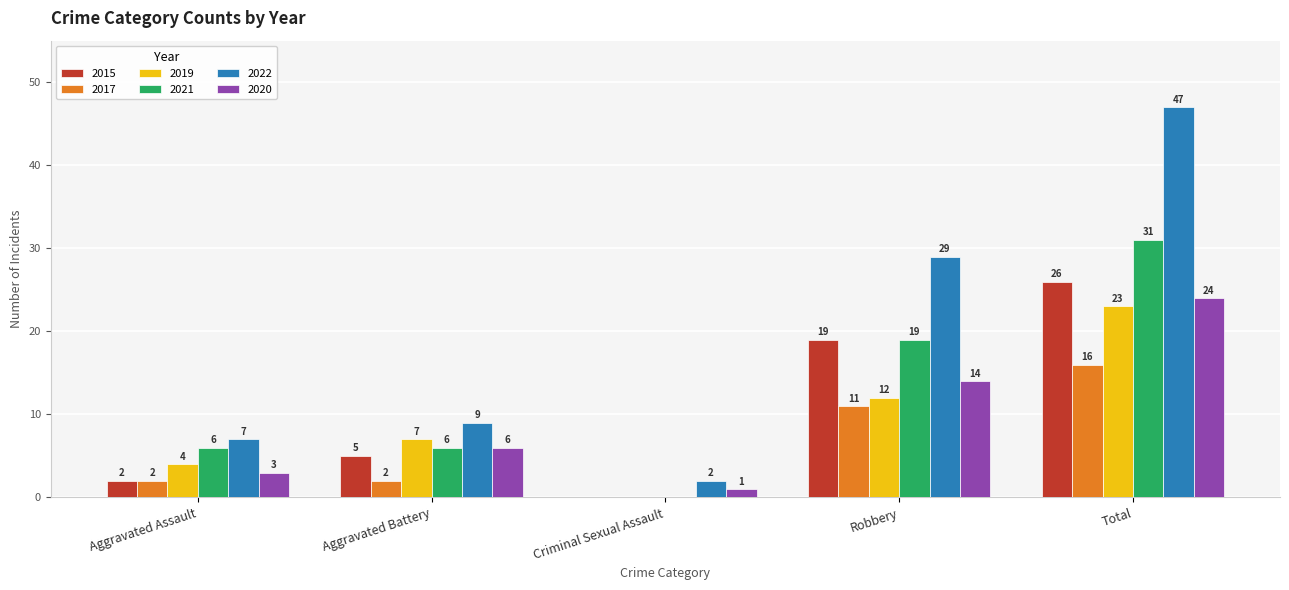

Reading right to left, transcribe all the data shown in this chart.

2015: 26	19	0	5	2
2017: 16	11	0	2	2
2019: 23	12	0	7	4
2021: 31	19	0	6	6
2022: 47	29	2	9	7
2020: 24	14	1	6	3